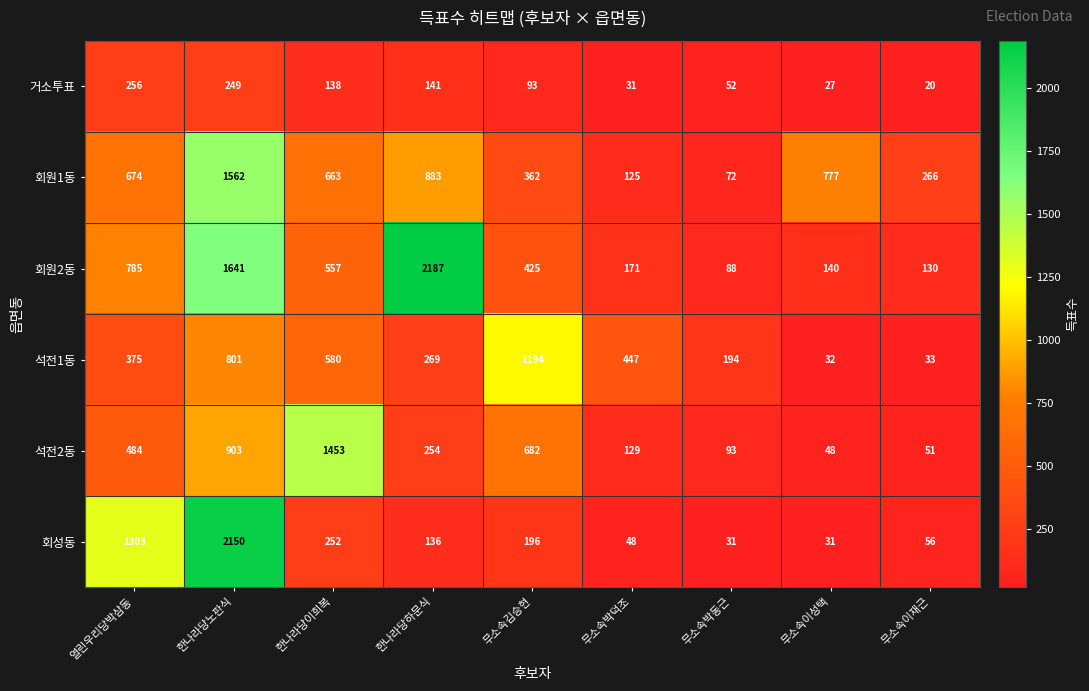

At which category is the sum across all series the highest?

한나라당노판식